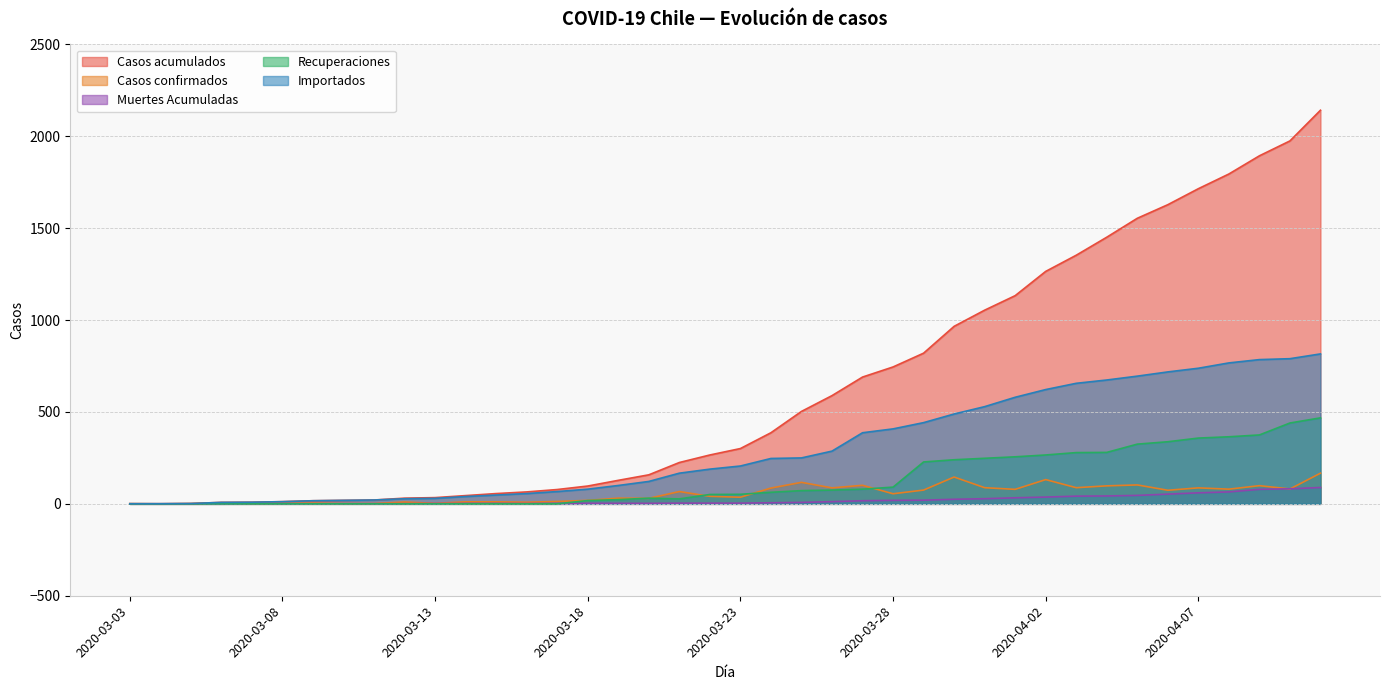

Rank the categories by Recuperaciones value from highest to lowest.

2020-04-11, 2020-04-10, 2020-04-09, 2020-04-08, 2020-04-07, 2020-04-06, 2020-04-05, 2020-04-04, 2020-04-03, 2020-04-02, 2020-04-01, 2020-03-31, 2020-03-30, 2020-03-29, 2020-03-28, 2020-03-27, 2020-03-26, 2020-03-25, 2020-03-24, 2020-03-23, 2020-03-22, 2020-03-20, 2020-03-21, 2020-03-19, 2020-03-18, 2020-03-03, 2020-03-04, 2020-03-05, 2020-03-06, 2020-03-07, 2020-03-08, 2020-03-09, 2020-03-10, 2020-03-11, 2020-03-12, 2020-03-13, 2020-03-14, 2020-03-15, 2020-03-16, 2020-03-17